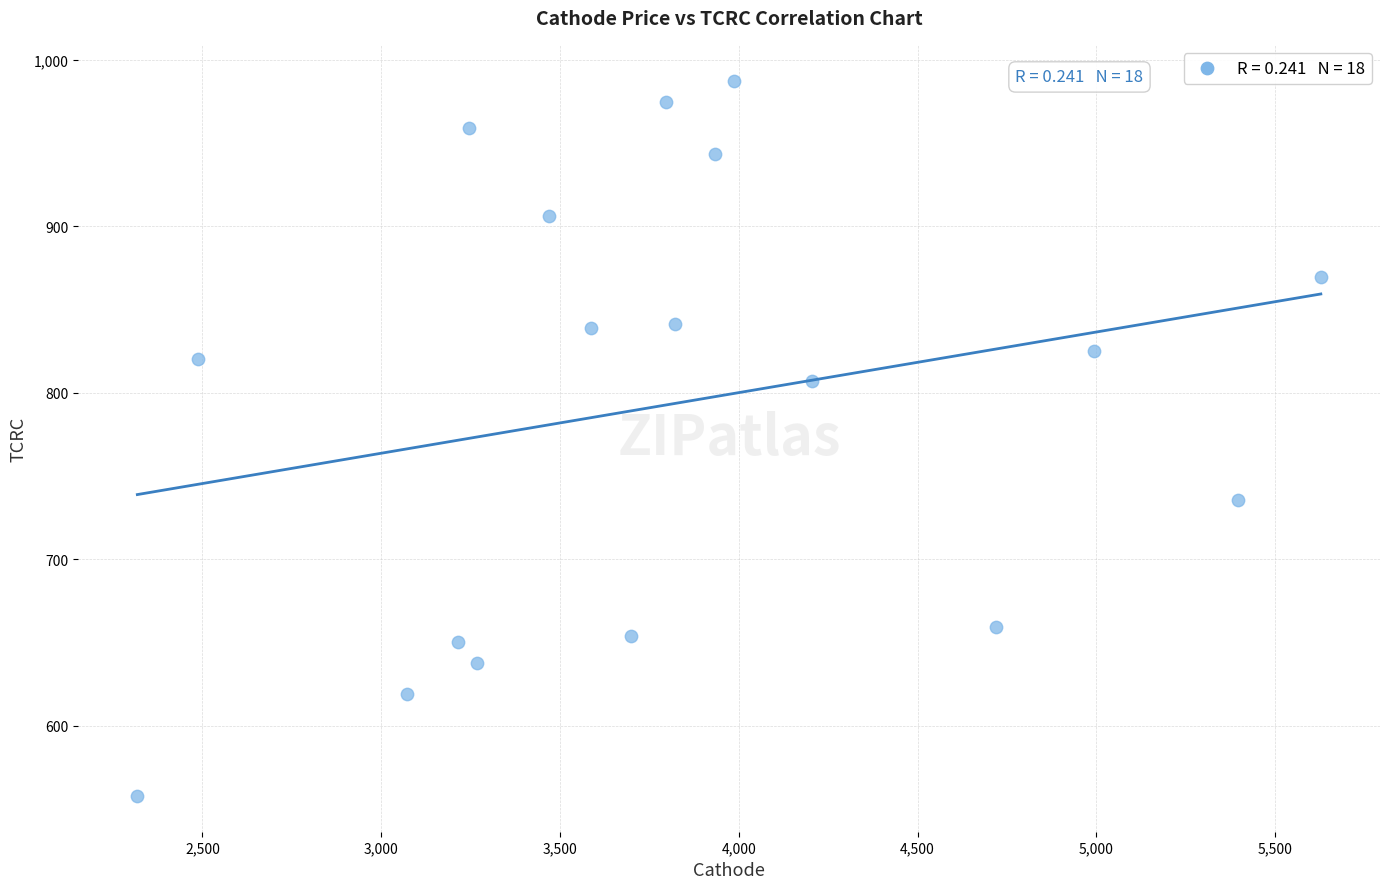

What is the range of X values (max minus min)?

3309.9